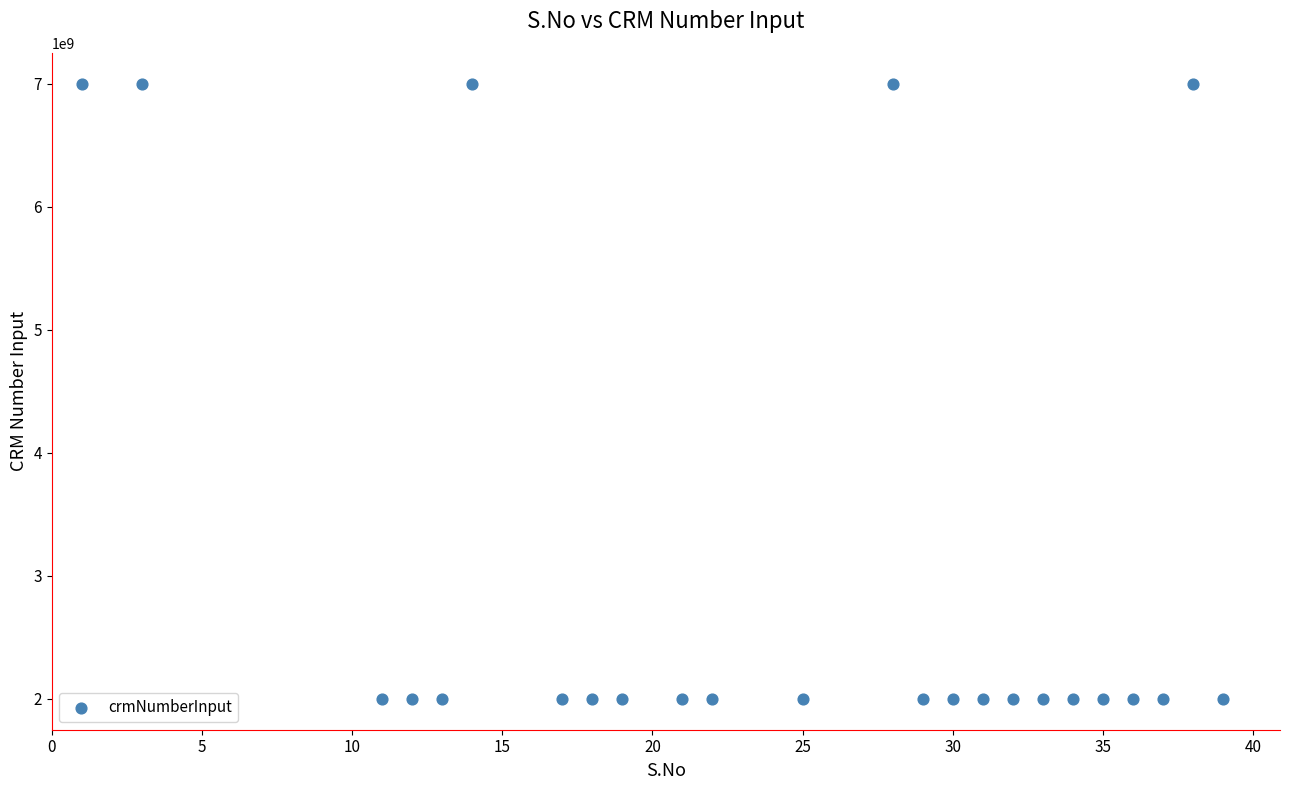

What is the range of X values (max minus min)?

38